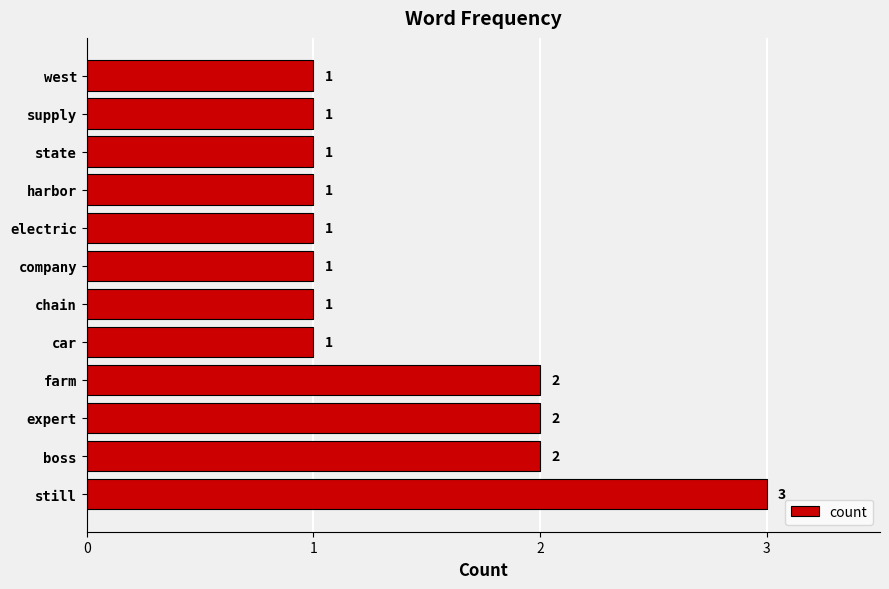

Reading top to bottom, list all the values displayed in this chart.

west=1	supply=1	state=1	harbor=1	electric=1	company=1	chain=1	car=1	farm=2	expert=2	boss=2	still=3